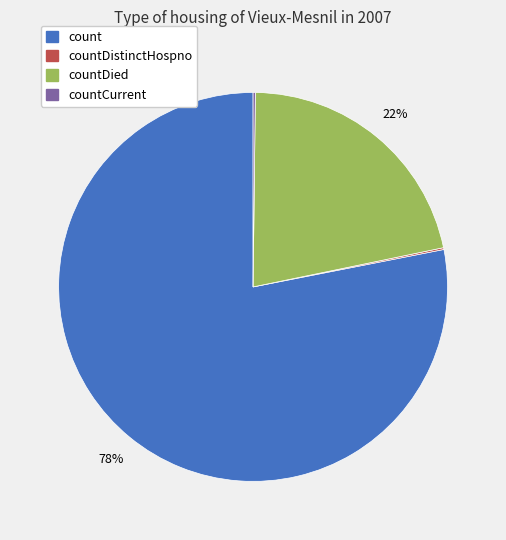

Is there a majority slice in this chart?

Yes